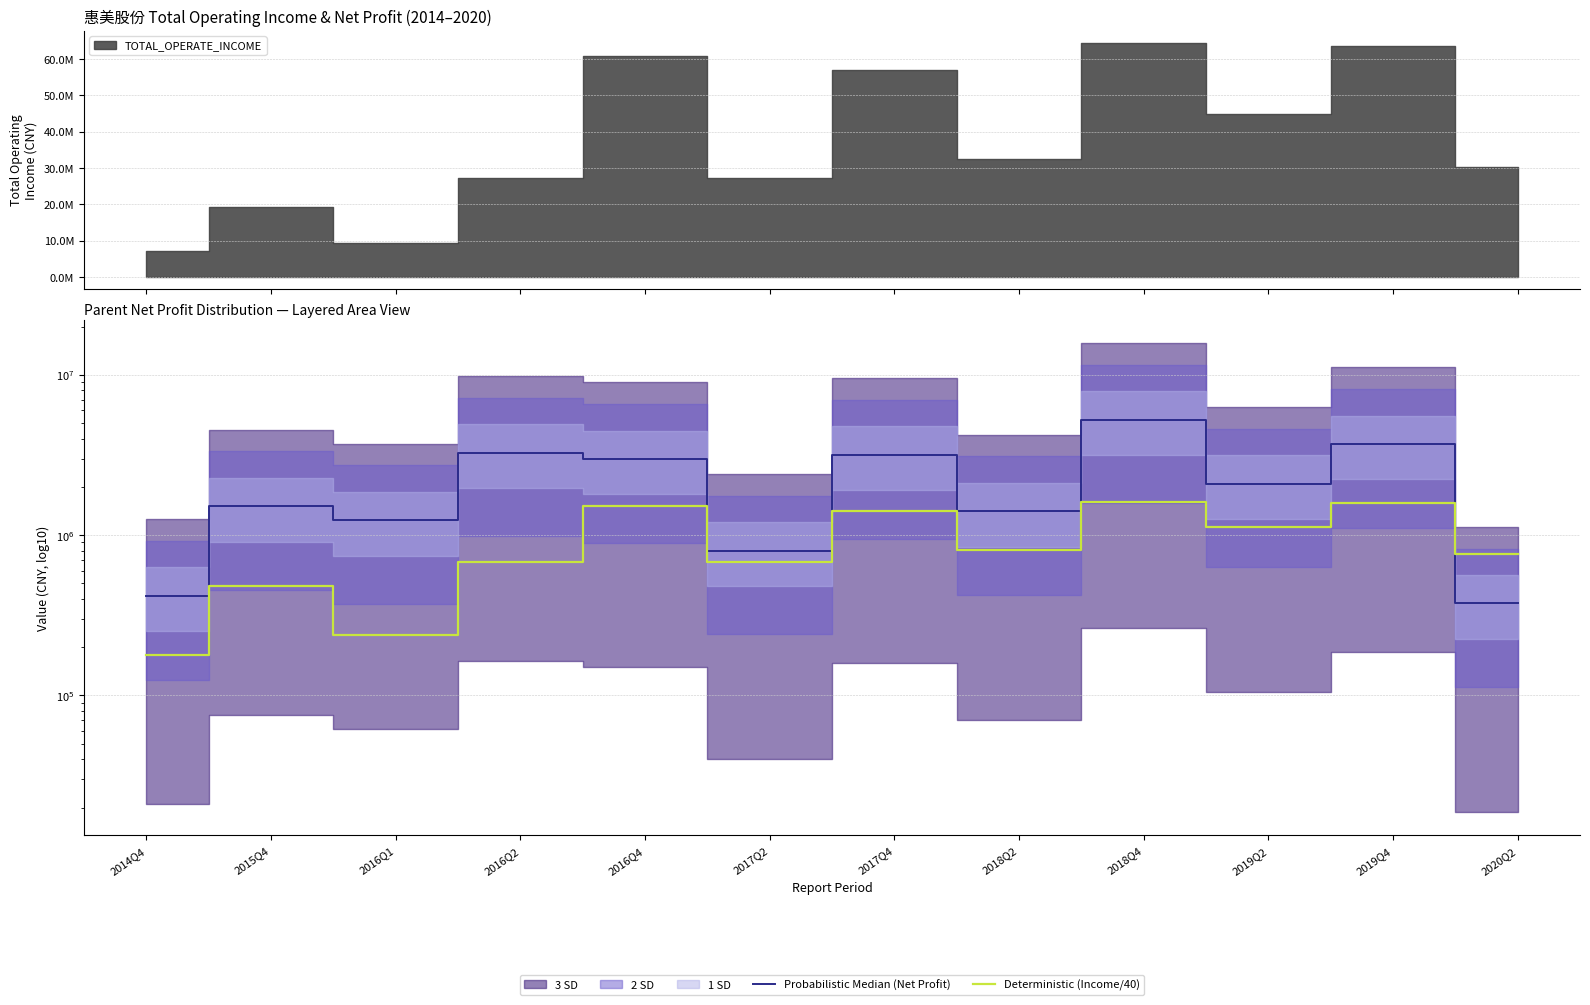

What is the value of the Probabilistic Median (Net Profit) point at the 4th from the left?

3275638.5